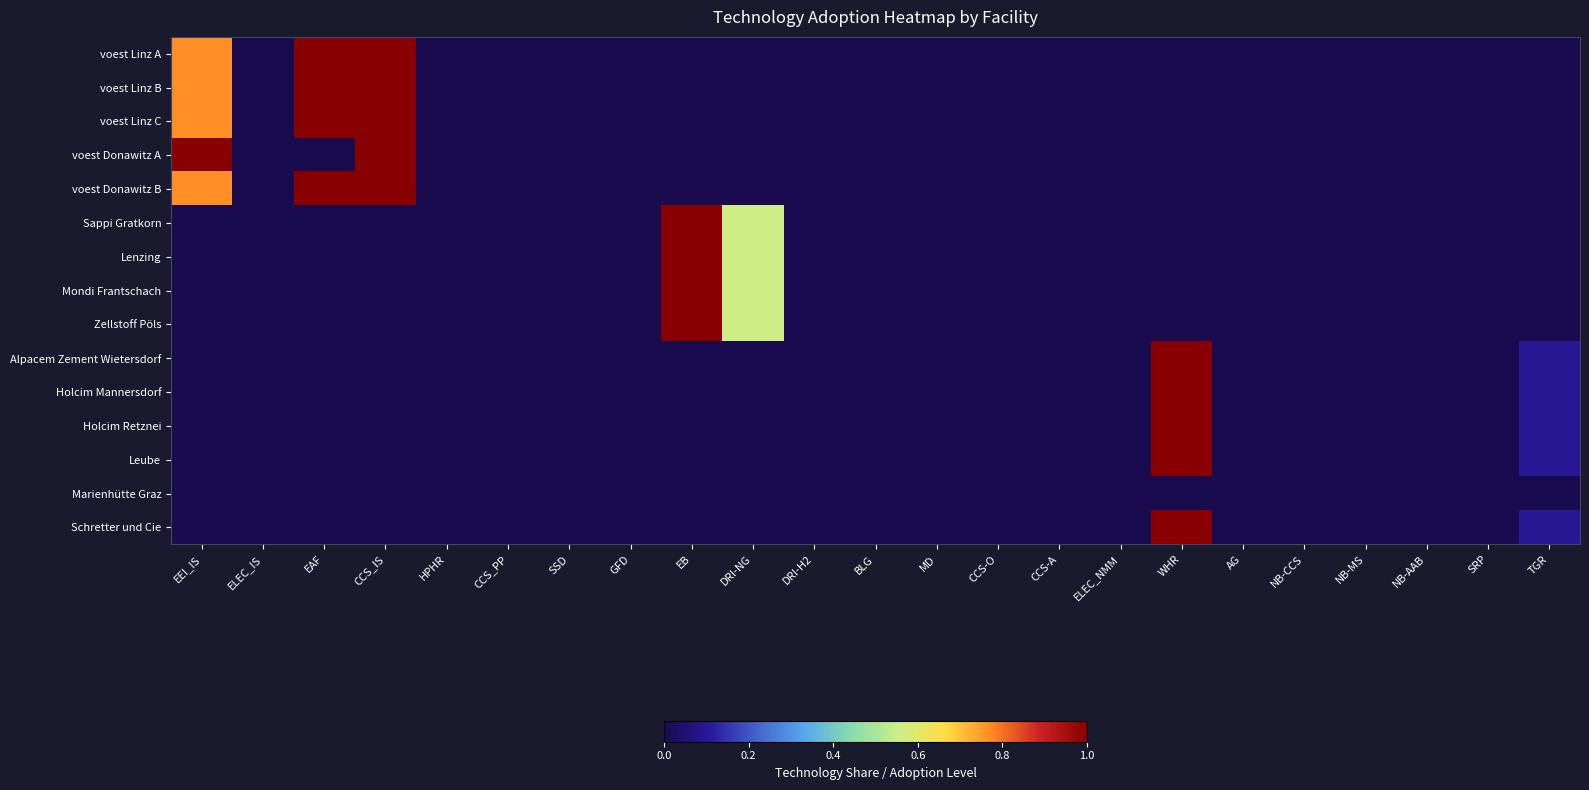

Reading left to right, transcribe all the data shown in this chart.

voest Linz A: EEI_IS=0.8	ELEC_IS=0.0	EAF=1.0	CCS_IS=1.0	HPHR=0.0	CCS_PP=0.0	SSD=0.0	GFD=0.0	EB=0.0	DRI-NG=0.0	DRI-H2=0.0	BLG=0.0	MD=0.0	CCS-O=0.0	CCS-A=0.0	ELEC_NMM=0.0	WHR=0.0	AG=0.0	NB-CCS=0.0	NB-MS=0.0	NB-AAB=0.0	SRP=0.0	TGR=0.0
voest Linz B: EEI_IS=0.8	ELEC_IS=0.0	EAF=1.0	CCS_IS=1.0	HPHR=0.0	CCS_PP=0.0	SSD=0.0	GFD=0.0	EB=0.0	DRI-NG=0.0	DRI-H2=0.0	BLG=0.0	MD=0.0	CCS-O=0.0	CCS-A=0.0	ELEC_NMM=0.0	WHR=0.0	AG=0.0	NB-CCS=0.0	NB-MS=0.0	NB-AAB=0.0	SRP=0.0	TGR=0.0
voest Linz C: EEI_IS=0.8	ELEC_IS=0.0	EAF=1.0	CCS_IS=1.0	HPHR=0.0	CCS_PP=0.0	SSD=0.0	GFD=0.0	EB=0.0	DRI-NG=0.0	DRI-H2=0.0	BLG=0.0	MD=0.0	CCS-O=0.0	CCS-A=0.0	ELEC_NMM=0.0	WHR=0.0	AG=0.0	NB-CCS=0.0	NB-MS=0.0	NB-AAB=0.0	SRP=0.0	TGR=0.0
voest Donawitz A: EEI_IS=1.0	ELEC_IS=0.0	EAF=0.0	CCS_IS=1.0	HPHR=0.0	CCS_PP=0.0	SSD=0.0	GFD=0.0	EB=0.0	DRI-NG=0.0	DRI-H2=0.0	BLG=0.0	MD=0.0	CCS-O=0.0	CCS-A=0.0	ELEC_NMM=0.0	WHR=0.0	AG=0.0	NB-CCS=0.0	NB-MS=0.0	NB-AAB=0.0	SRP=0.0	TGR=0.0
voest Donawitz B: EEI_IS=0.8	ELEC_IS=0.0	EAF=1.0	CCS_IS=1.0	HPHR=0.0	CCS_PP=0.0	SSD=0.0	GFD=0.0	EB=0.0	DRI-NG=0.0	DRI-H2=0.0	BLG=0.0	MD=0.0	CCS-O=0.0	CCS-A=0.0	ELEC_NMM=0.0	WHR=0.0	AG=0.0	NB-CCS=0.0	NB-MS=0.0	NB-AAB=0.0	SRP=0.0	TGR=0.0
Sappi Gratkorn: EEI_IS=0.0	ELEC_IS=0.0	EAF=0.0	CCS_IS=0.0	HPHR=0.0	CCS_PP=0.0	SSD=0.0	GFD=0.0	EB=1.0	DRI-NG=0.6	DRI-H2=0.0	BLG=0.0	MD=0.0	CCS-O=0.0	CCS-A=0.0	ELEC_NMM=0.0	WHR=0.0	AG=0.0	NB-CCS=0.0	NB-MS=0.0	NB-AAB=0.0	SRP=0.0	TGR=0.0
Lenzing: EEI_IS=0.0	ELEC_IS=0.0	EAF=0.0	CCS_IS=0.0	HPHR=0.0	CCS_PP=0.0	SSD=0.0	GFD=0.0	EB=1.0	DRI-NG=0.6	DRI-H2=0.0	BLG=0.0	MD=0.0	CCS-O=0.0	CCS-A=0.0	ELEC_NMM=0.0	WHR=0.0	AG=0.0	NB-CCS=0.0	NB-MS=0.0	NB-AAB=0.0	SRP=0.0	TGR=0.0
Mondi Frantschach: EEI_IS=0.0	ELEC_IS=0.0	EAF=0.0	CCS_IS=0.0	HPHR=0.0	CCS_PP=0.0	SSD=0.0	GFD=0.0	EB=1.0	DRI-NG=0.6	DRI-H2=0.0	BLG=0.0	MD=0.0	CCS-O=0.0	CCS-A=0.0	ELEC_NMM=0.0	WHR=0.0	AG=0.0	NB-CCS=0.0	NB-MS=0.0	NB-AAB=0.0	SRP=0.0	TGR=0.0
Zellstoff Pöls: EEI_IS=0.0	ELEC_IS=0.0	EAF=0.0	CCS_IS=0.0	HPHR=0.0	CCS_PP=0.0	SSD=0.0	GFD=0.0	EB=1.0	DRI-NG=0.6	DRI-H2=0.0	BLG=0.0	MD=0.0	CCS-O=0.0	CCS-A=0.0	ELEC_NMM=0.0	WHR=0.0	AG=0.0	NB-CCS=0.0	NB-MS=0.0	NB-AAB=0.0	SRP=0.0	TGR=0.0
Alpacem Zement Wietersdorf: EEI_IS=0.0	ELEC_IS=0.0	EAF=0.0	CCS_IS=0.0	HPHR=0.0	CCS_PP=0.0	SSD=0.0	GFD=0.0	EB=0.0	DRI-NG=0.0	DRI-H2=0.0	BLG=0.0	MD=0.0	CCS-O=0.0	CCS-A=0.0	ELEC_NMM=0.0	WHR=1.0	AG=0.0	NB-CCS=0.0	NB-MS=0.0	NB-AAB=0.0	SRP=0.0	TGR=0.1
Holcim Mannersdorf: EEI_IS=0.0	ELEC_IS=0.0	EAF=0.0	CCS_IS=0.0	HPHR=0.0	CCS_PP=0.0	SSD=0.0	GFD=0.0	EB=0.0	DRI-NG=0.0	DRI-H2=0.0	BLG=0.0	MD=0.0	CCS-O=0.0	CCS-A=0.0	ELEC_NMM=0.0	WHR=1.0	AG=0.0	NB-CCS=0.0	NB-MS=0.0	NB-AAB=0.0	SRP=0.0	TGR=0.1
Holcim Retznei: EEI_IS=0.0	ELEC_IS=0.0	EAF=0.0	CCS_IS=0.0	HPHR=0.0	CCS_PP=0.0	SSD=0.0	GFD=0.0	EB=0.0	DRI-NG=0.0	DRI-H2=0.0	BLG=0.0	MD=0.0	CCS-O=0.0	CCS-A=0.0	ELEC_NMM=0.0	WHR=1.0	AG=0.0	NB-CCS=0.0	NB-MS=0.0	NB-AAB=0.0	SRP=0.0	TGR=0.1
Leube: EEI_IS=0.0	ELEC_IS=0.0	EAF=0.0	CCS_IS=0.0	HPHR=0.0	CCS_PP=0.0	SSD=0.0	GFD=0.0	EB=0.0	DRI-NG=0.0	DRI-H2=0.0	BLG=0.0	MD=0.0	CCS-O=0.0	CCS-A=0.0	ELEC_NMM=0.0	WHR=1.0	AG=0.0	NB-CCS=0.0	NB-MS=0.0	NB-AAB=0.0	SRP=0.0	TGR=0.1
Marienhütte Graz: EEI_IS=0.0	ELEC_IS=0.0	EAF=0.0	CCS_IS=0.0	HPHR=0.0	CCS_PP=0.0	SSD=0.0	GFD=0.0	EB=0.0	DRI-NG=0.0	DRI-H2=0.0	BLG=0.0	MD=0.0	CCS-O=0.0	CCS-A=0.0	ELEC_NMM=0.0	WHR=0.0	AG=0.0	NB-CCS=0.0	NB-MS=0.0	NB-AAB=0.0	SRP=0.0	TGR=0.0
Schretter und Cie: EEI_IS=0.0	ELEC_IS=0.0	EAF=0.0	CCS_IS=0.0	HPHR=0.0	CCS_PP=0.0	SSD=0.0	GFD=0.0	EB=0.0	DRI-NG=0.0	DRI-H2=0.0	BLG=0.0	MD=0.0	CCS-O=0.0	CCS-A=0.0	ELEC_NMM=0.0	WHR=1.0	AG=0.0	NB-CCS=0.0	NB-MS=0.0	NB-AAB=0.0	SRP=0.0	TGR=0.1